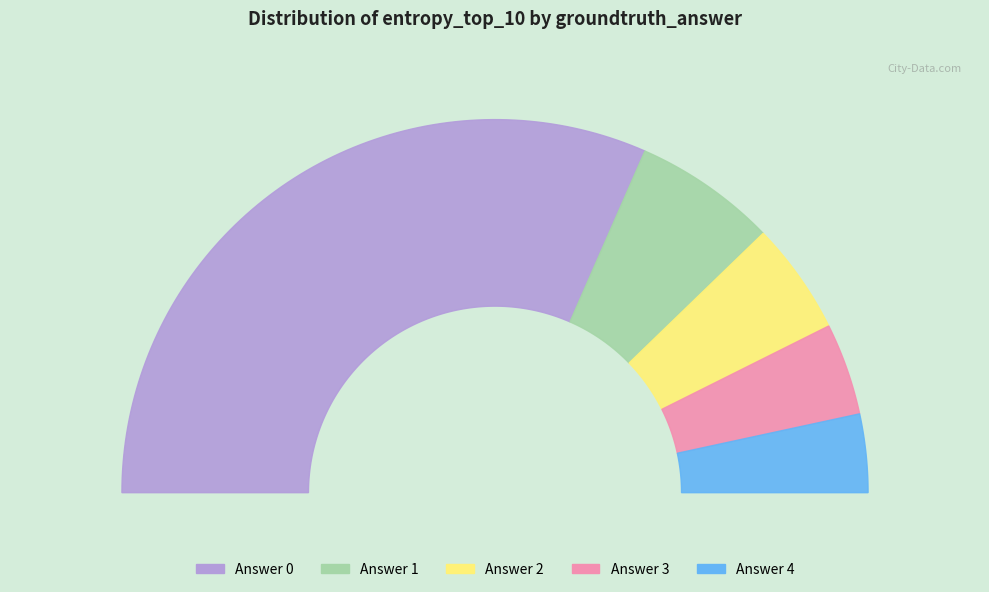

What is the change in value from 1 to 4?

-0.2